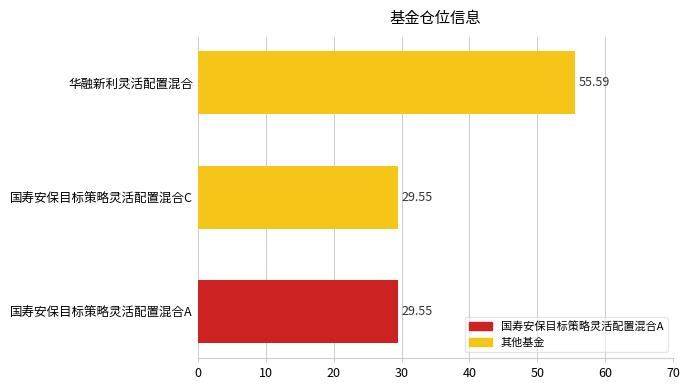

Approximately how many times larger is the value at 华融新利灵活配置混合 compared to 国寿安保目标策略灵活配置混合C?

1.9